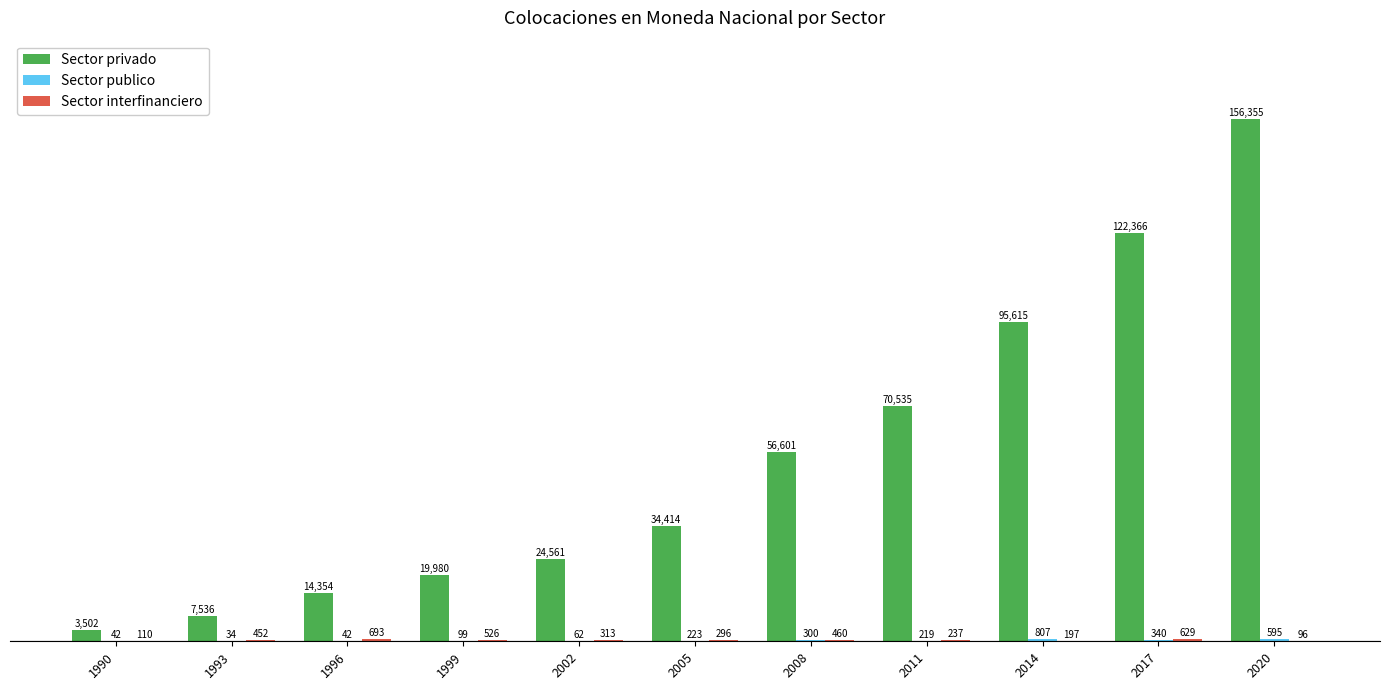

The value of Sector privado at 2008 is 19700. True or false?

False